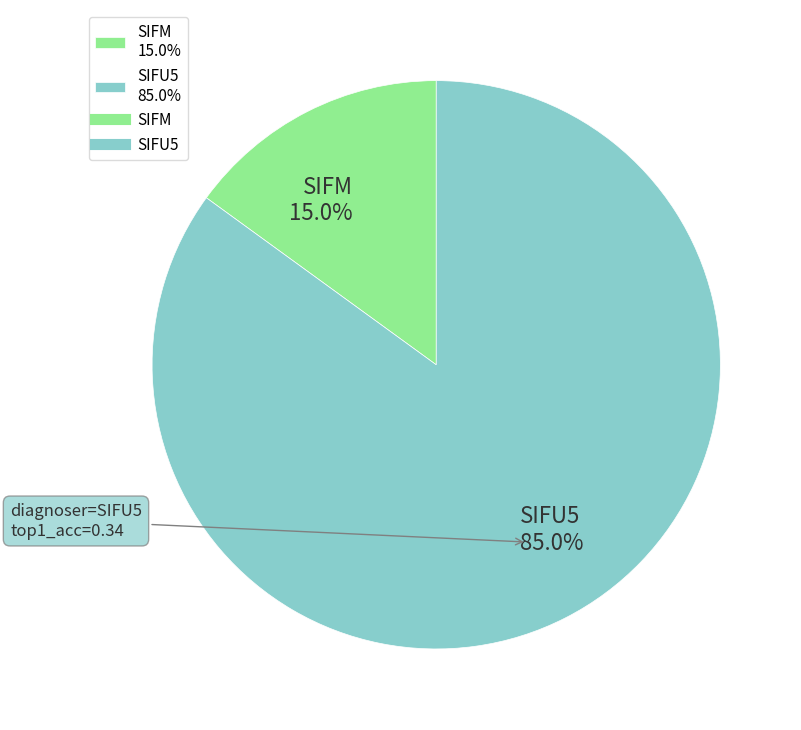

What is the smallest slice in the pie chart?

SIFM